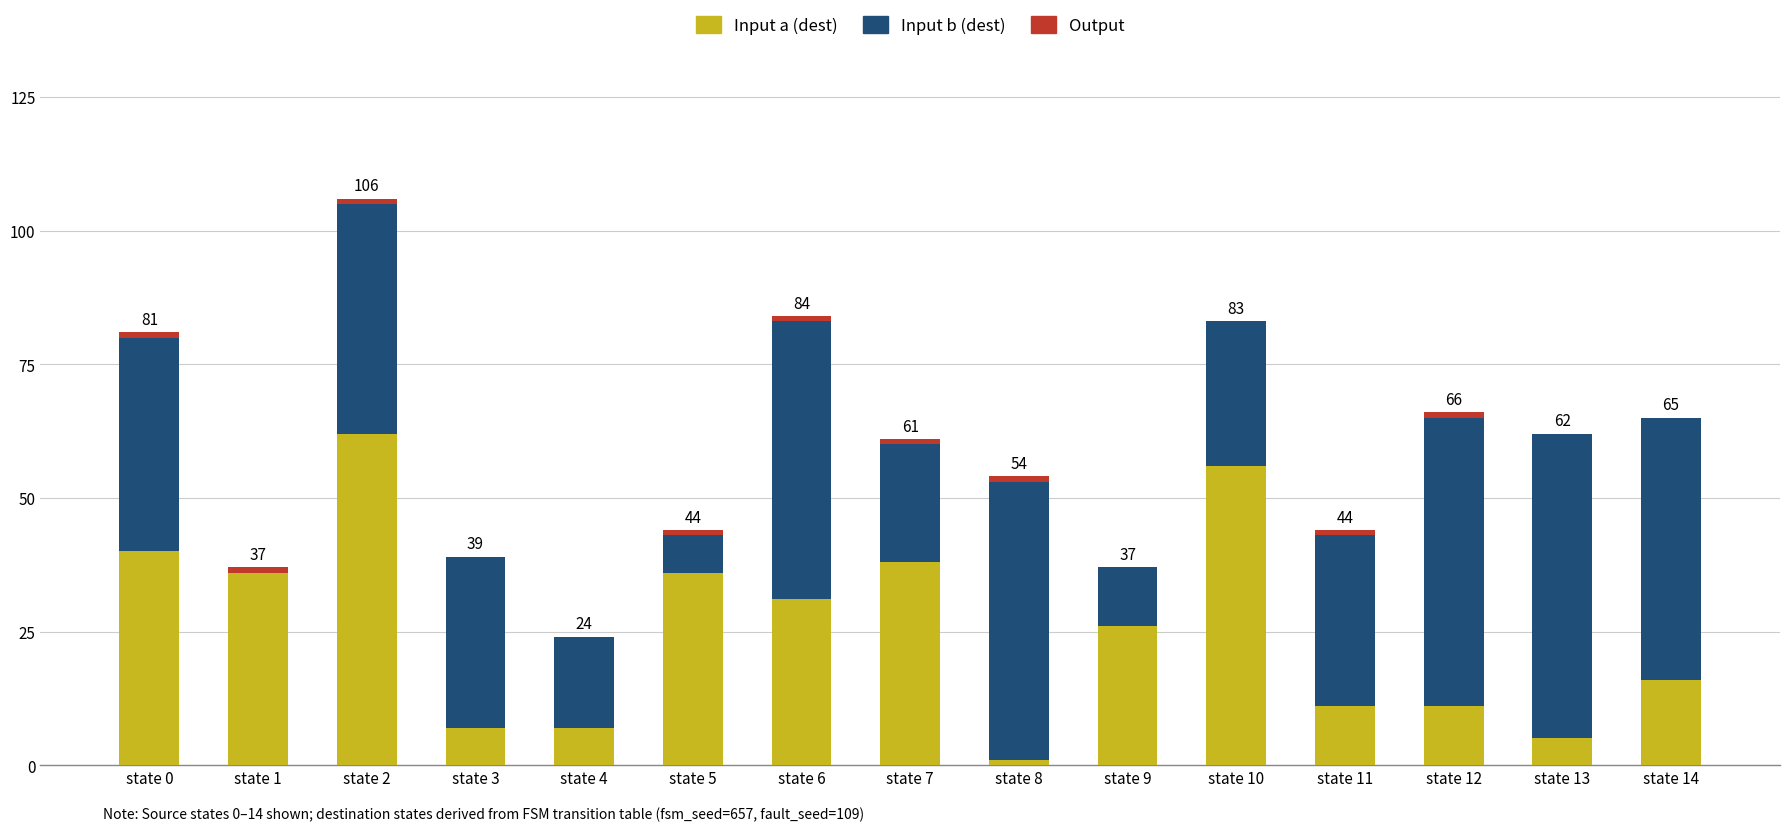

What is the sum of all Input a (dest) values?

383